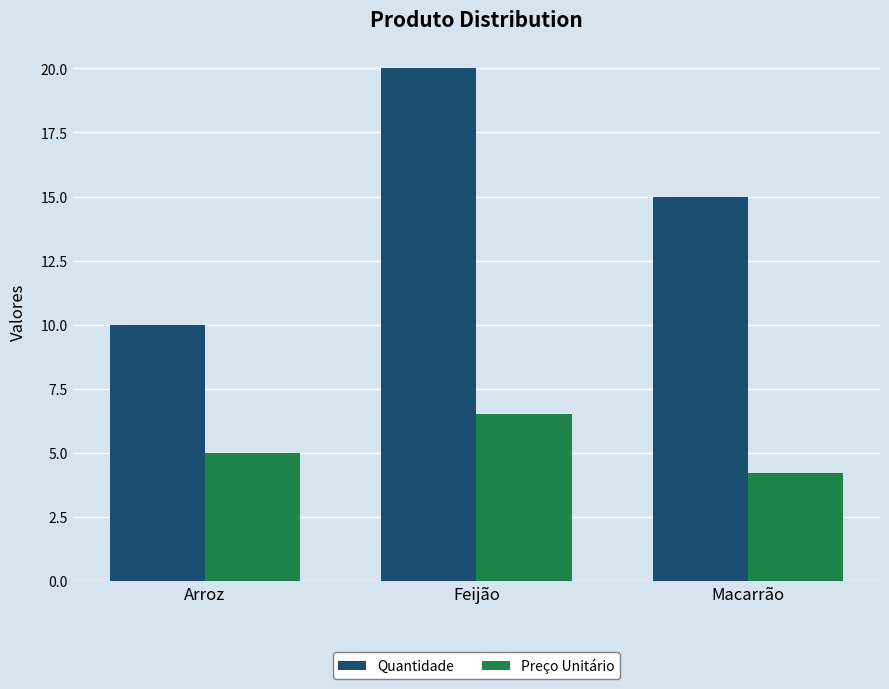

List the labels in order of Preço Unitário value, largest first.

Feijão, Arroz, Macarrão